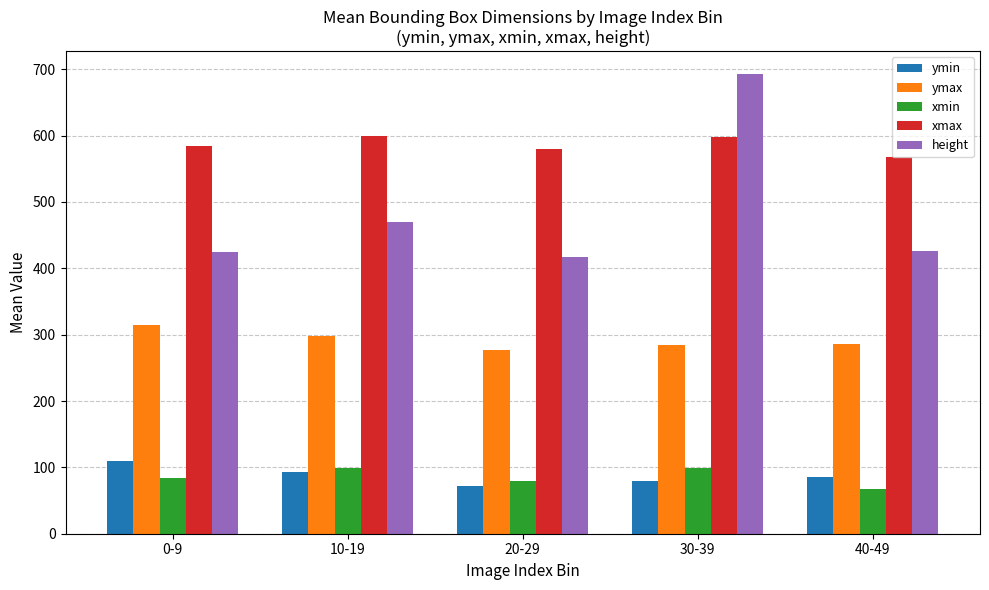

What is the total value across all series at 30-39?

1751.9